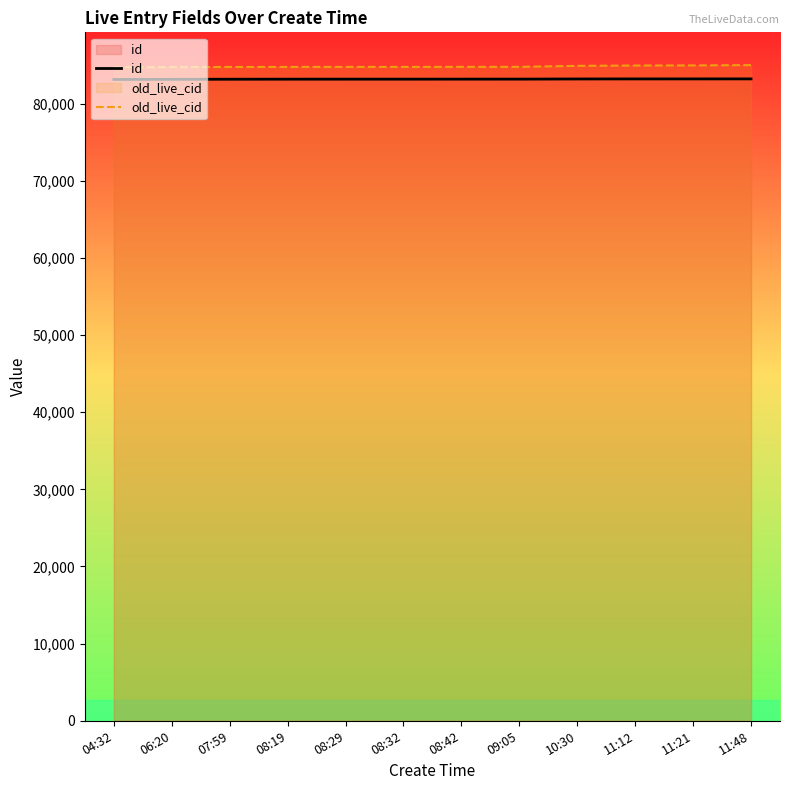

Between 08:19 and 09:05, which is larger?

09:05